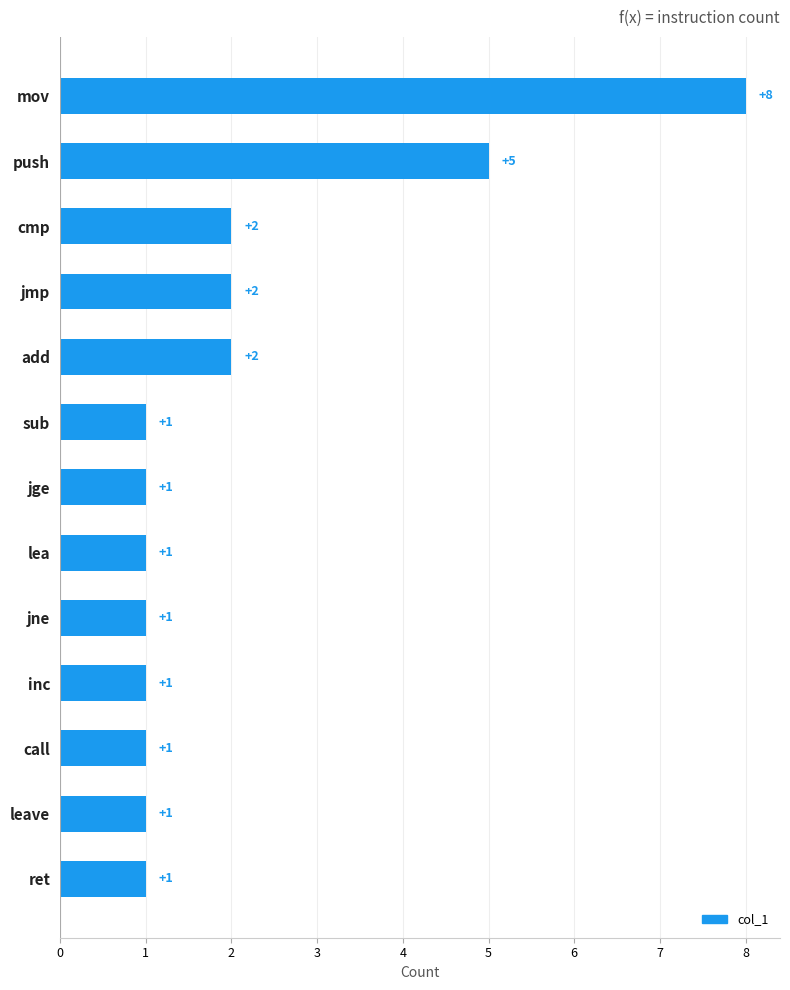

Does the chart contain stacked bars?

No